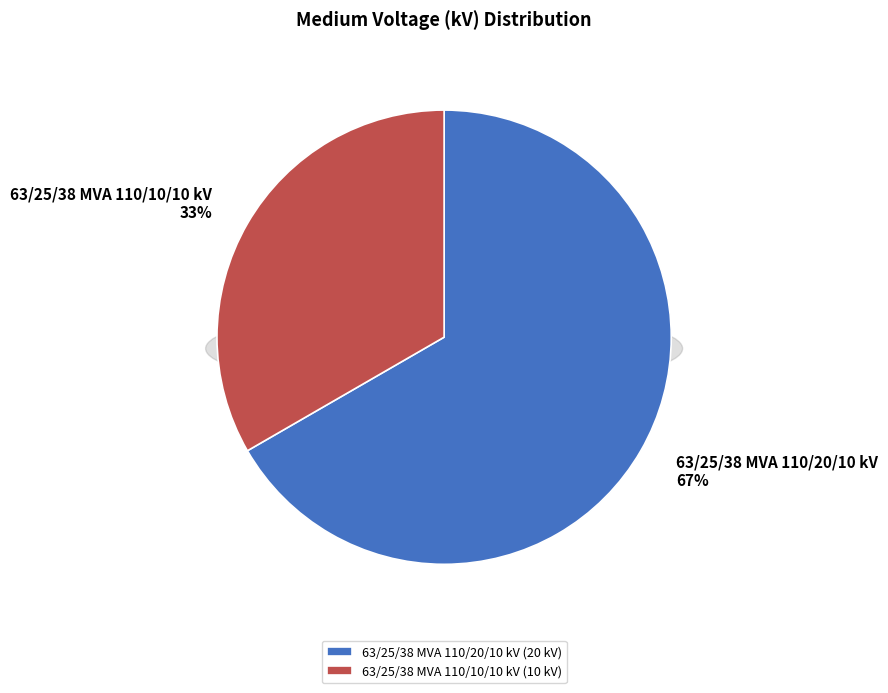

The 63/25/38 MVA 110/20/10 kV slice represents 76% of the pie. True or false?

False